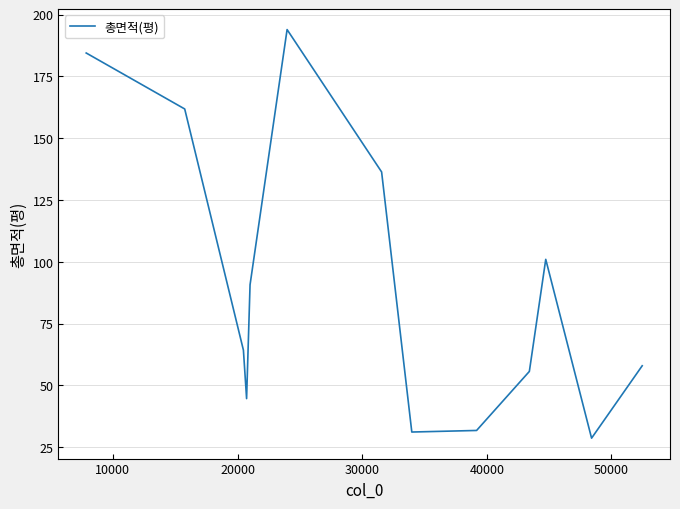

True or false: there are more than 1 points higher than both neighbors.

True